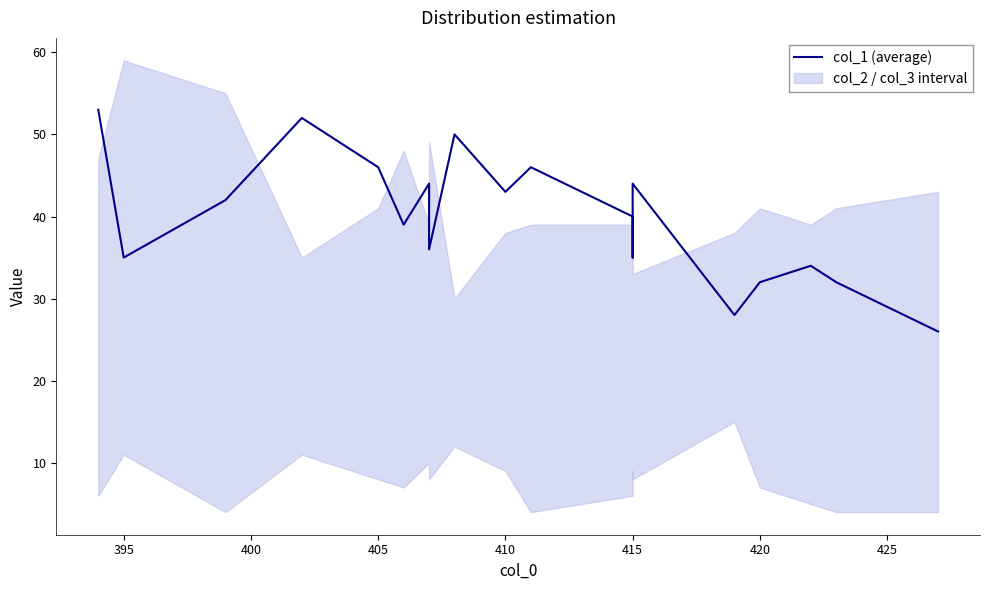

What is the maximum value shown in the chart?

53